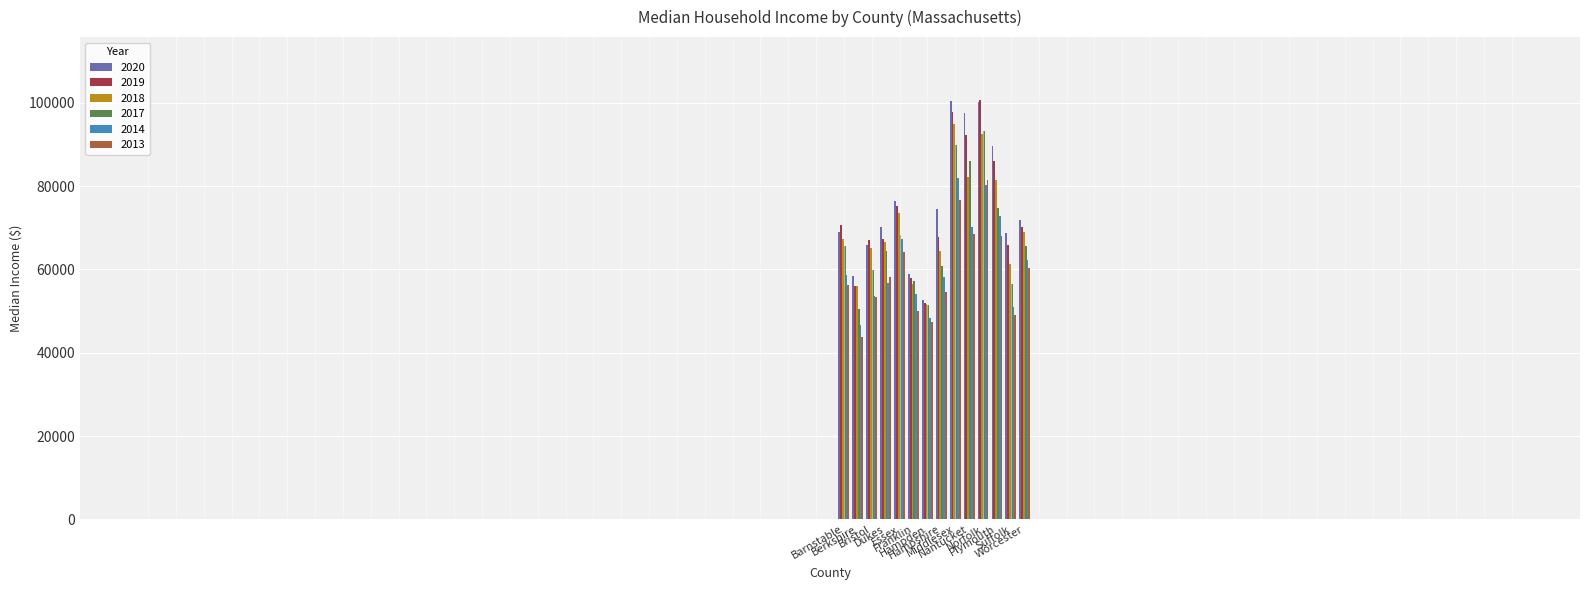

What is the difference between the second highest and minimum values in the 2013 series?

32990